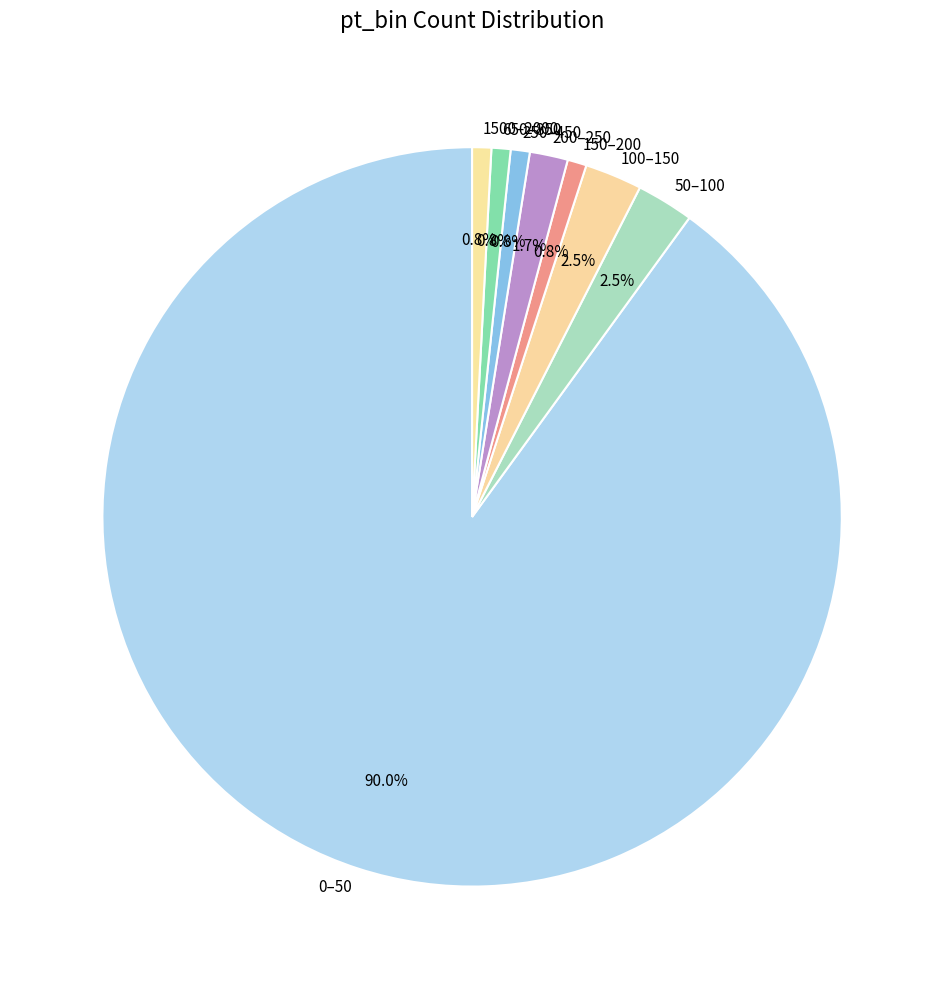

The 0–50 slice represents 90% of the pie. True or false?

True